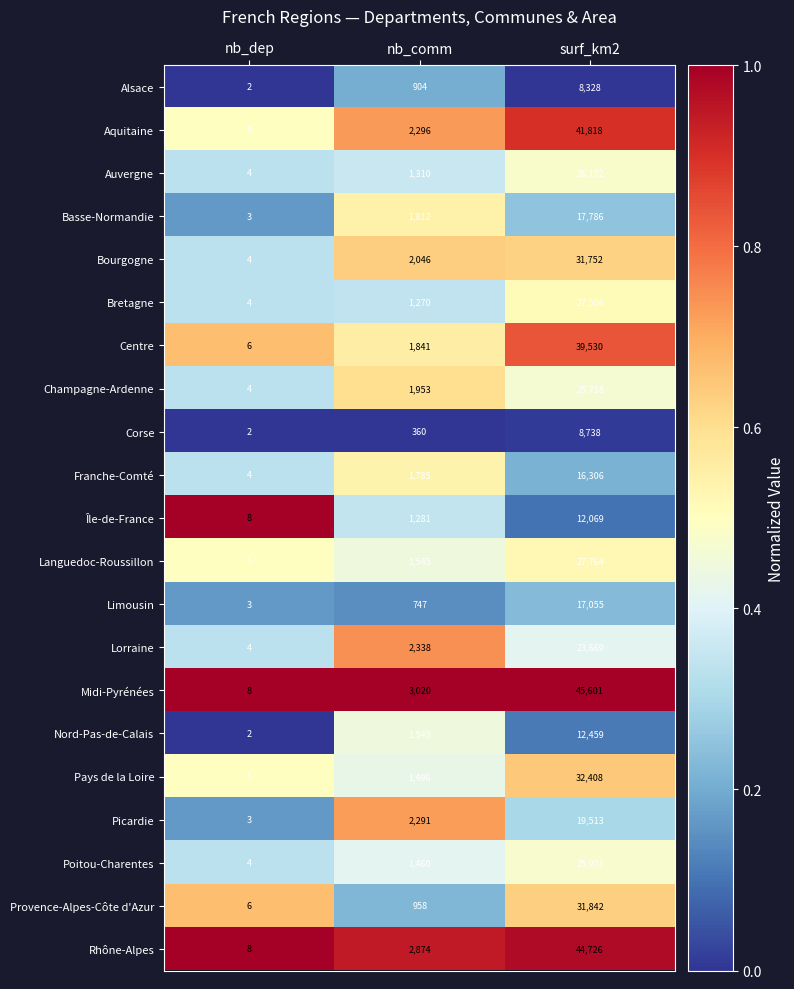

What is the approximate value of Poitou-Charentes at nb_comm, to the nearest 50?

1450